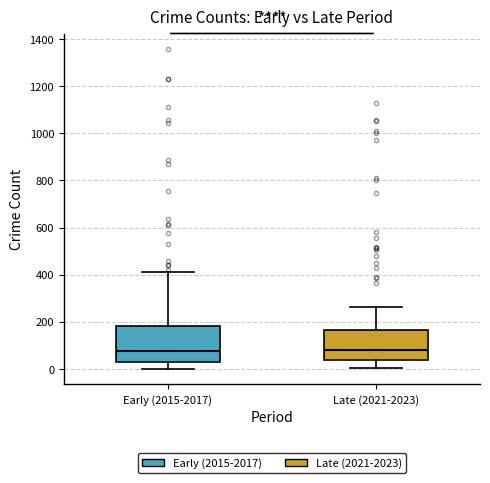

Comparing the boxes themselves (not the whiskers), which one is the tallest?

Early (2015-2017)